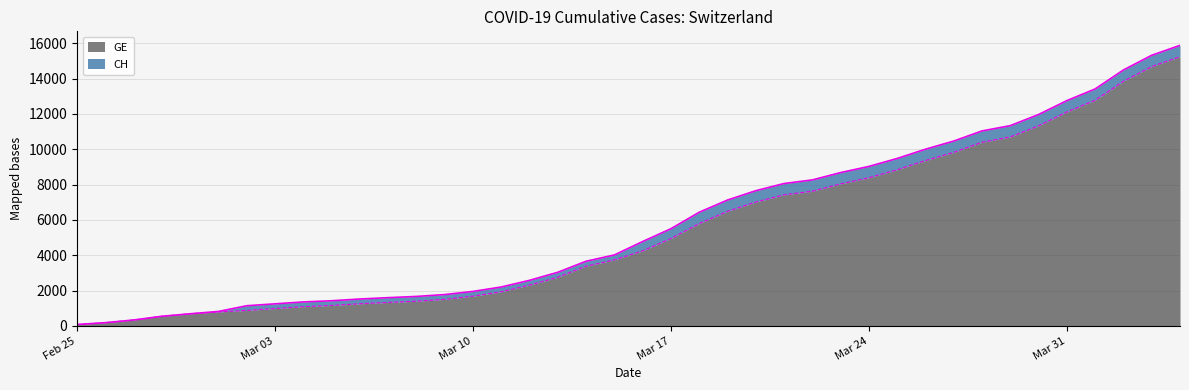

What is the maximum value for GE?

15246